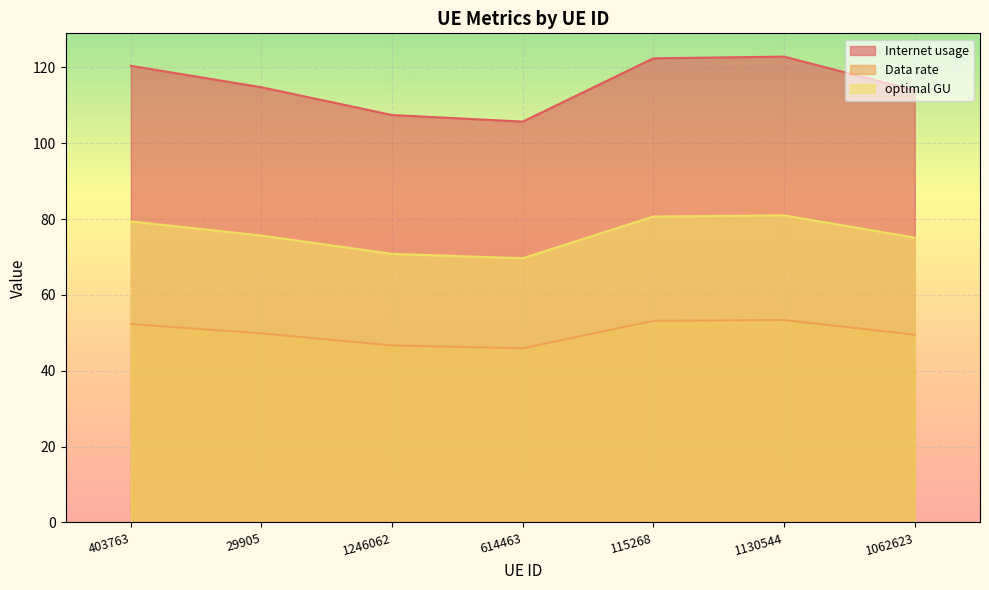

True or false: Data rate and optimal GU cross at least once.

False